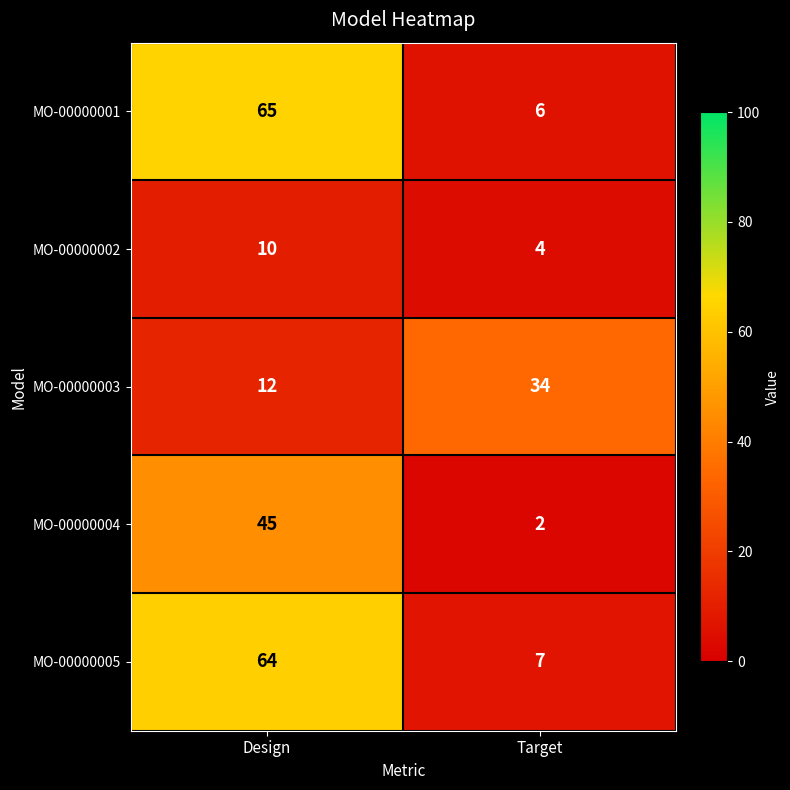

True or false: MO-00000004 has a value of 45 at Design.

True